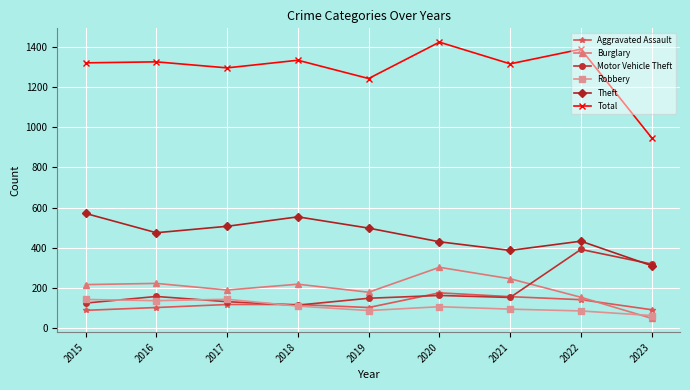

What is the difference between the maximum and minimum values in the Theft series?

260